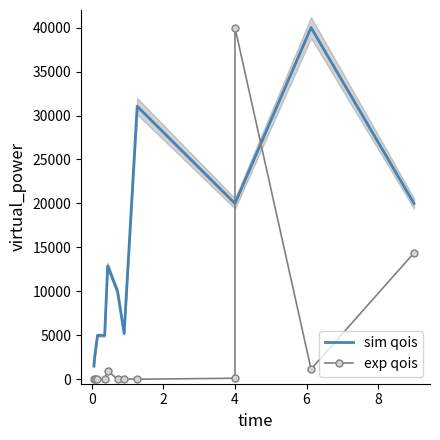

Rank the series at 4 from highest to lowest value.

sim qois, exp qois